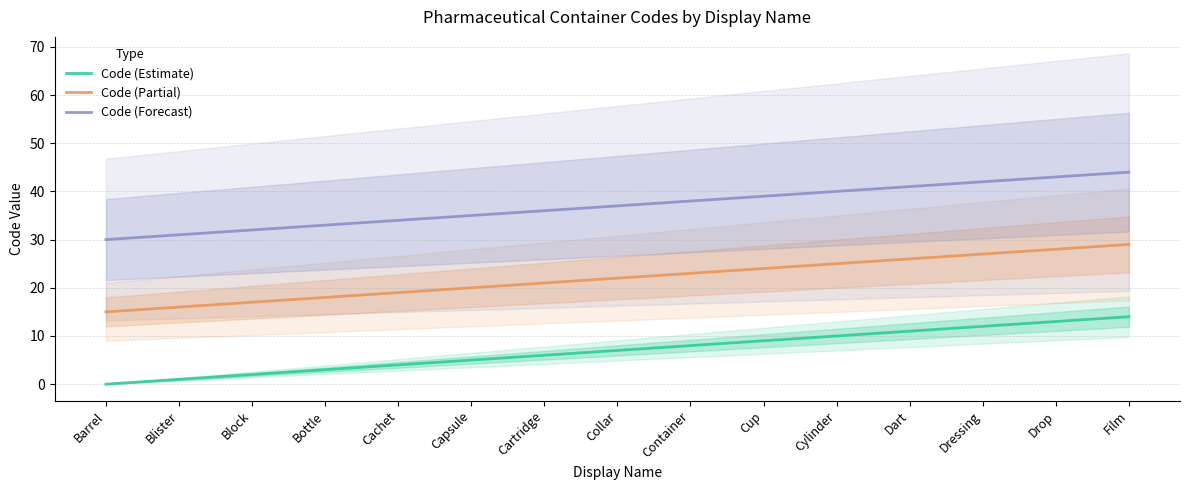

What is the average value of the Code (Estimate) series?

7